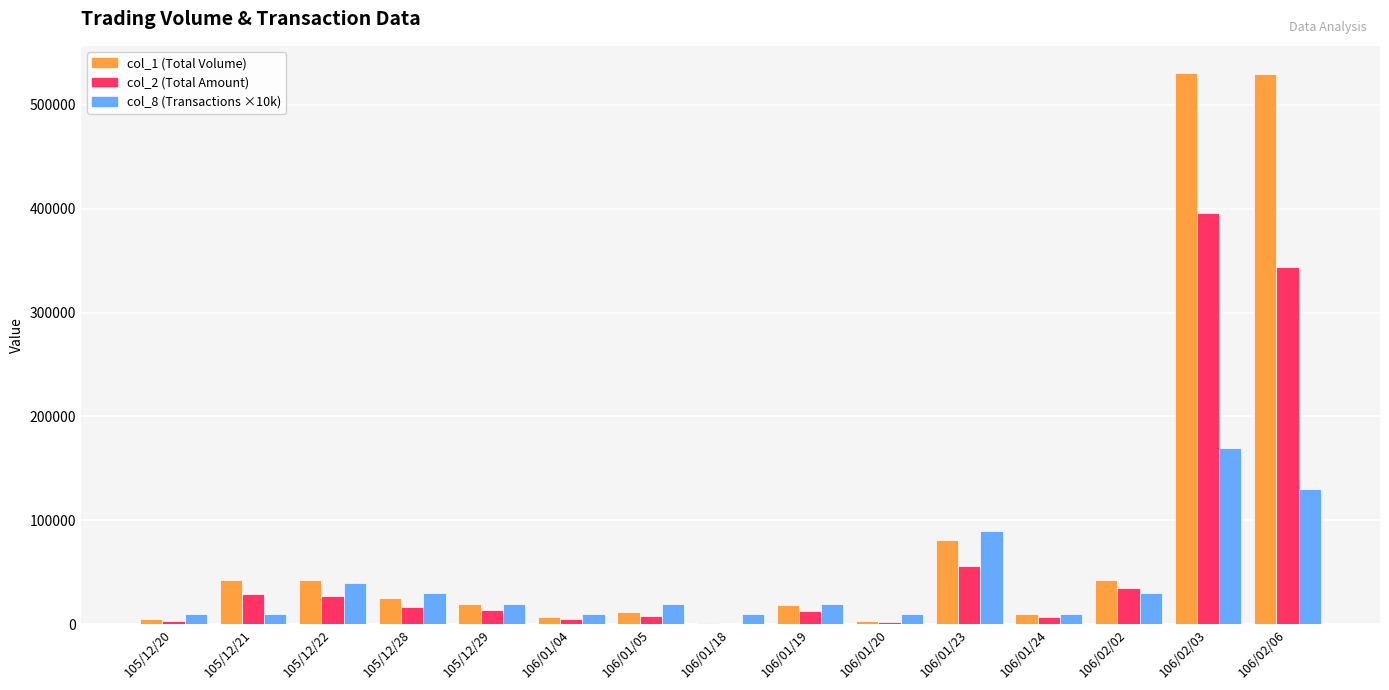

Are the bars grouped side by side (vs. stacked)?

Yes